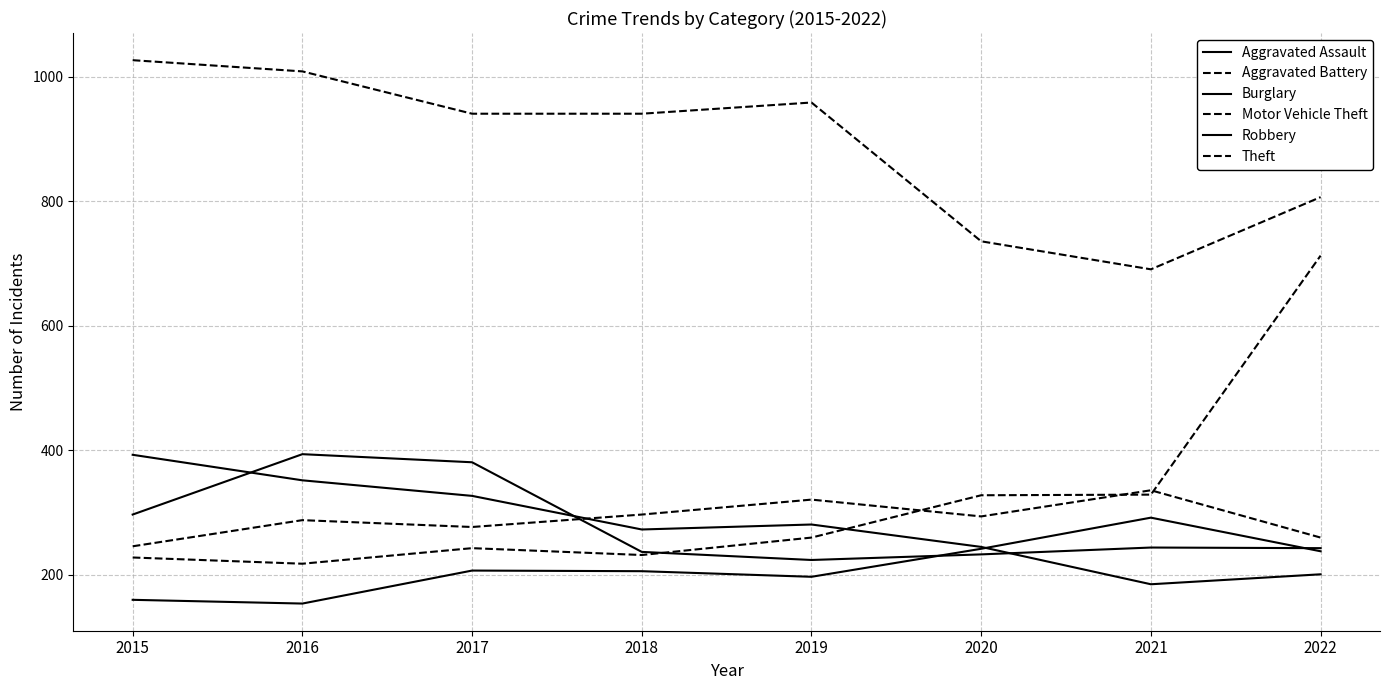

Reading left to right, transcribe all the data shown in this chart.

Aggravated Assault: 160	154	207	206	197	242	292	238
Aggravated Battery: 246	288	277	297	321	294	336	260
Burglary: 393	352	327	273	281	245	185	201
Motor Vehicle Theft: 228	218	243	232	260	328	329	713
Robbery: 297	394	381	237	224	233	244	243
Theft: 1027	1009	941	941	959	736	691	807